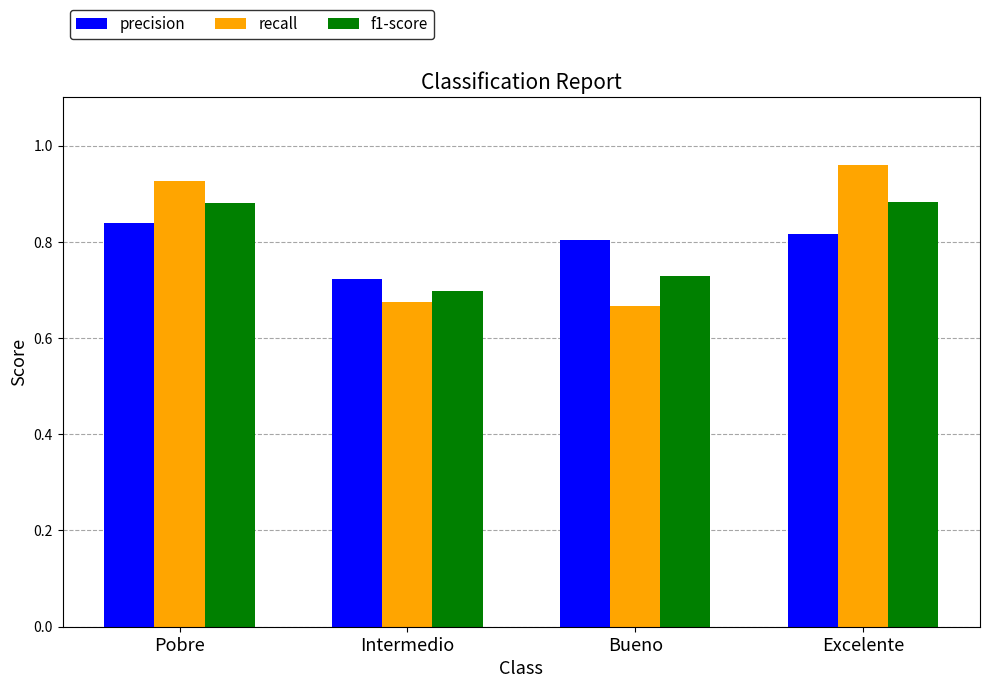

What is the sum of all f1-score values?

3.2